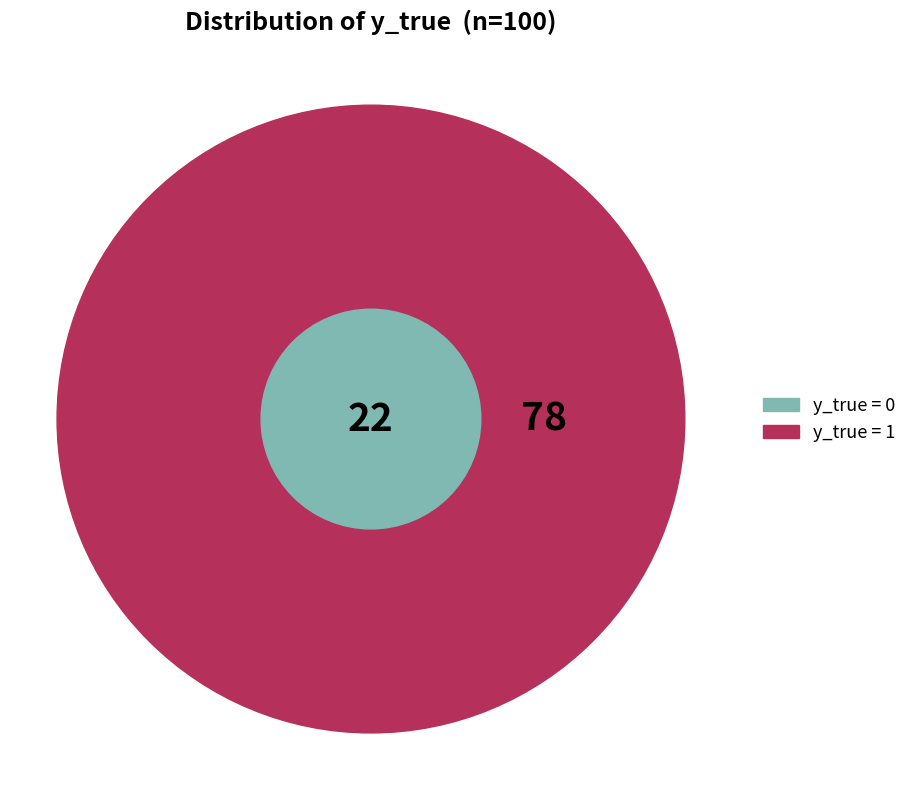

Rank the categories by value from lowest to highest.

y_true=0, y_true=1